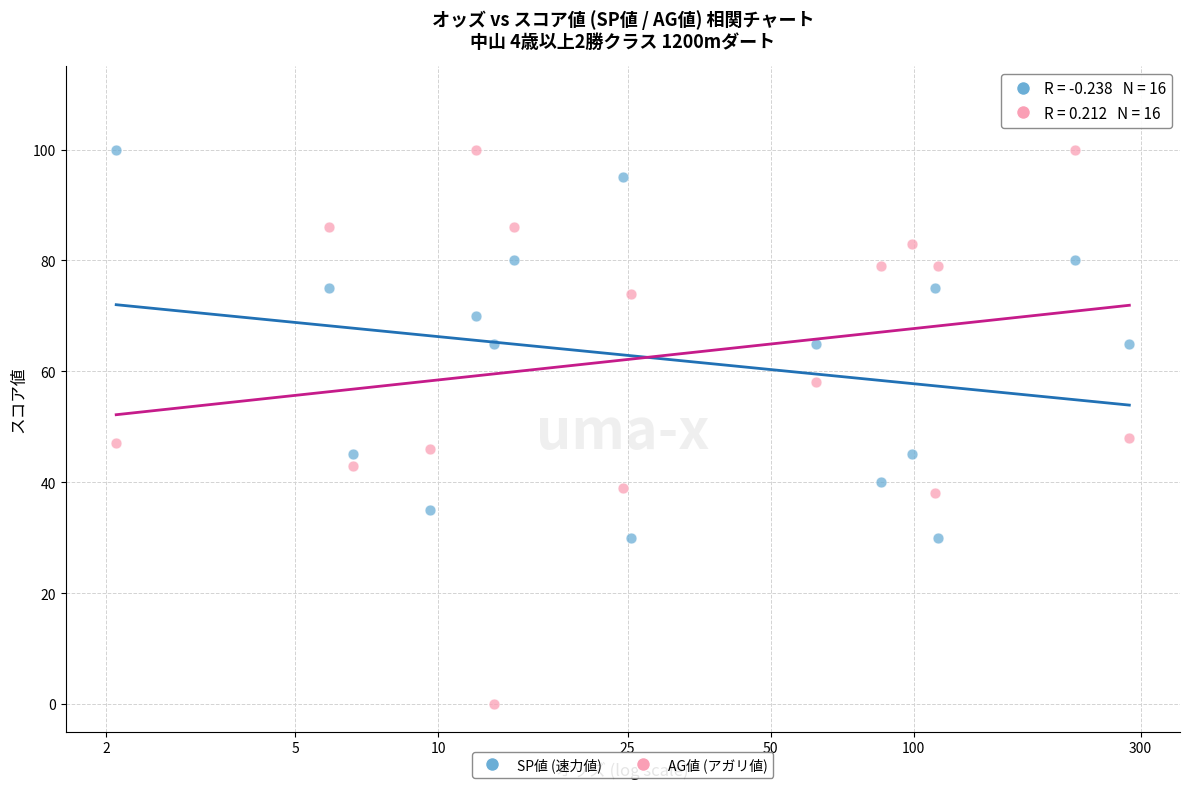

Which series contains the lowest Y value?

AG値 (アガリ値)